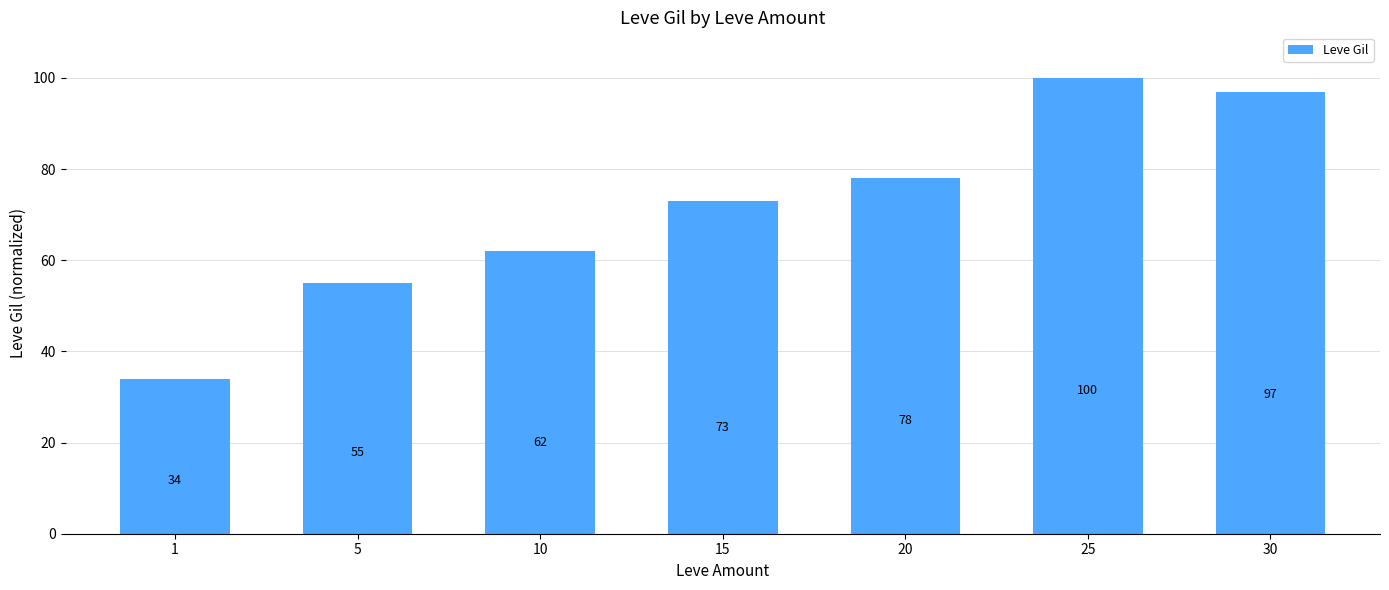

Reading right to left, list all the values displayed in this chart.

30=97	25=100	20=78	15=73	10=62	5=55	1=34